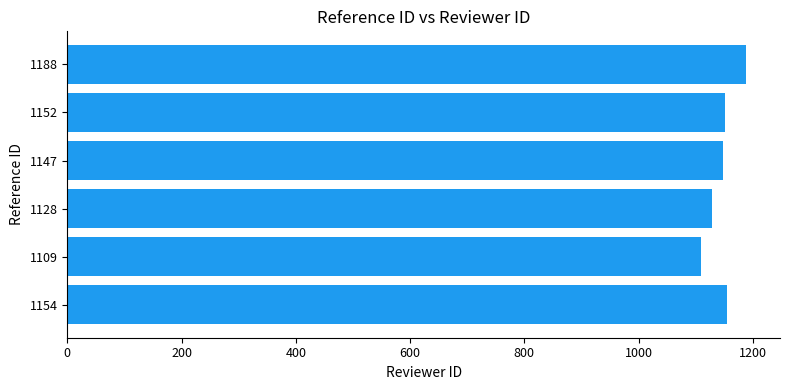

What is the change in value from 1154 to 1109?

-45